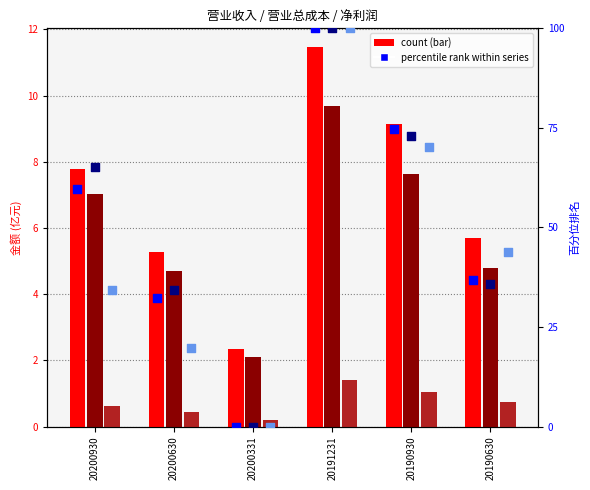

What is the total value across all series at 20200331?

4.6